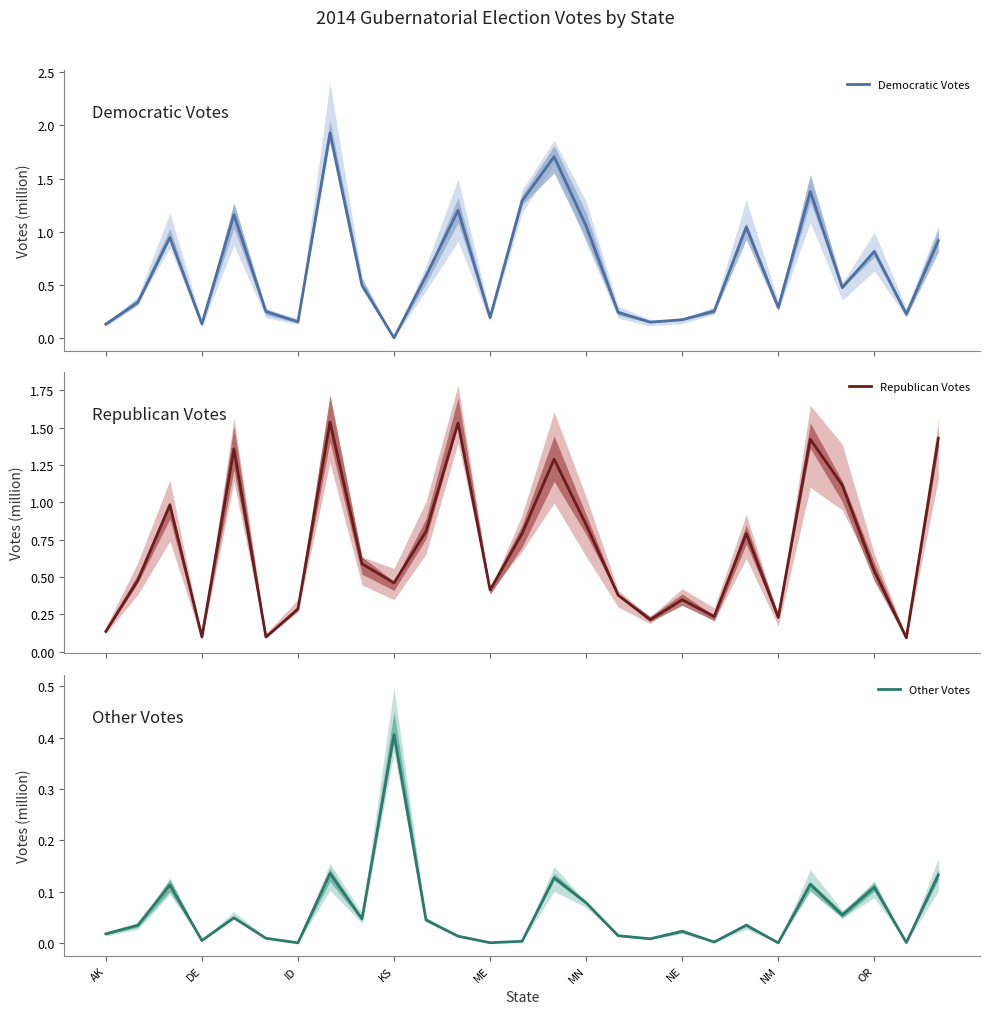

Which series has the largest total across all categories?

Republican Votes